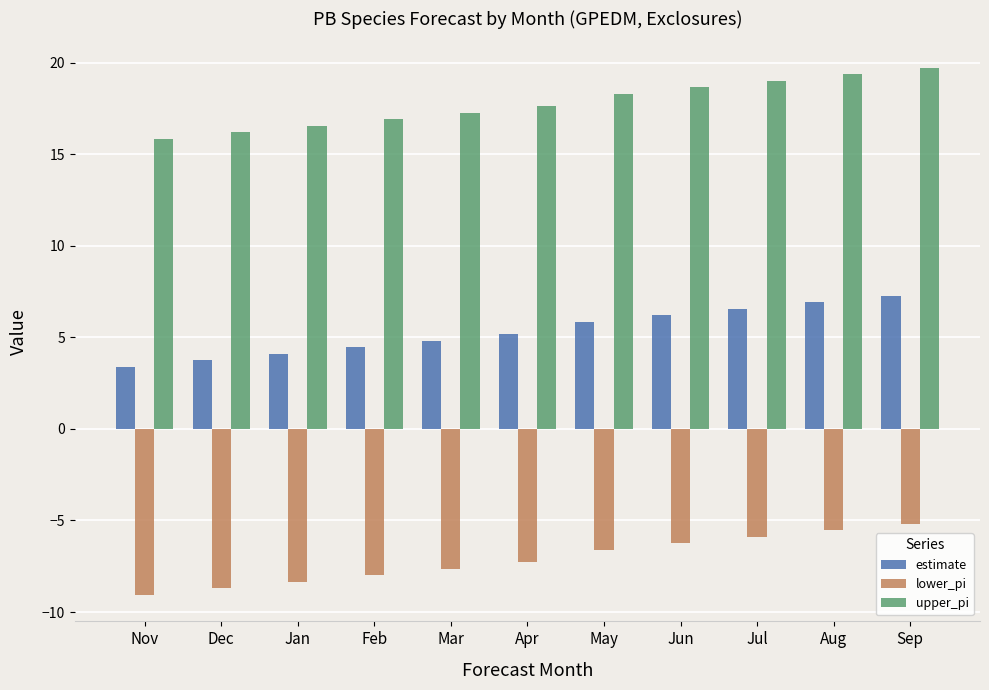

At which label does upper_pi reach its peak?

Sep